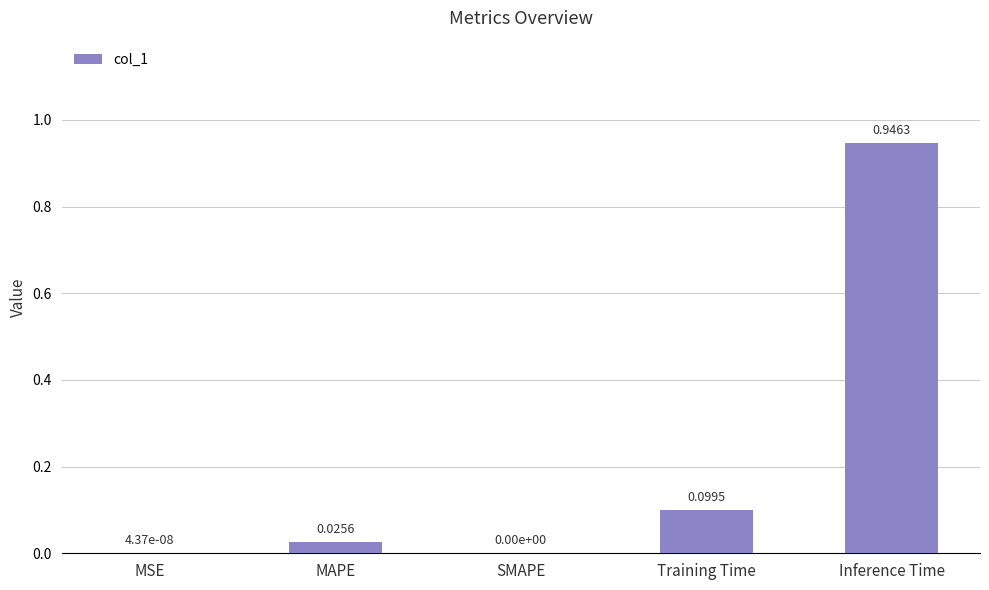

True or false: the data shows 1.5 at Inference Time.

False